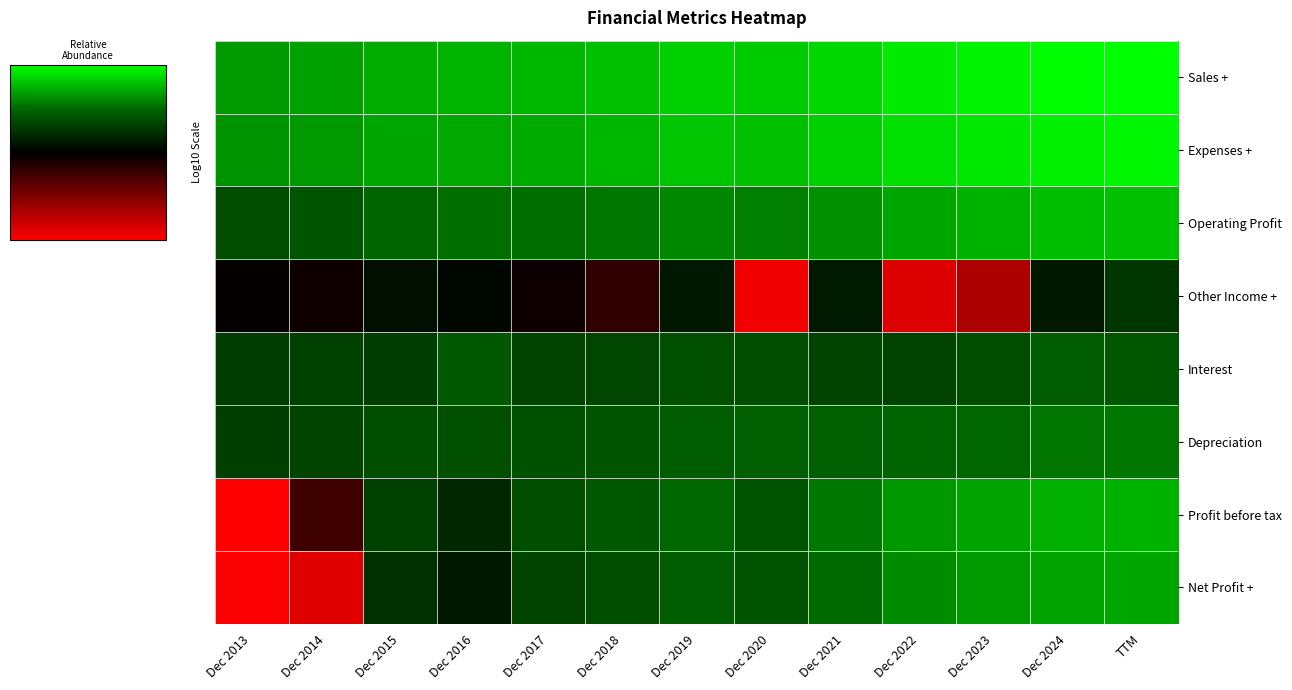

At how many categories does at least one series exceed 0?

13